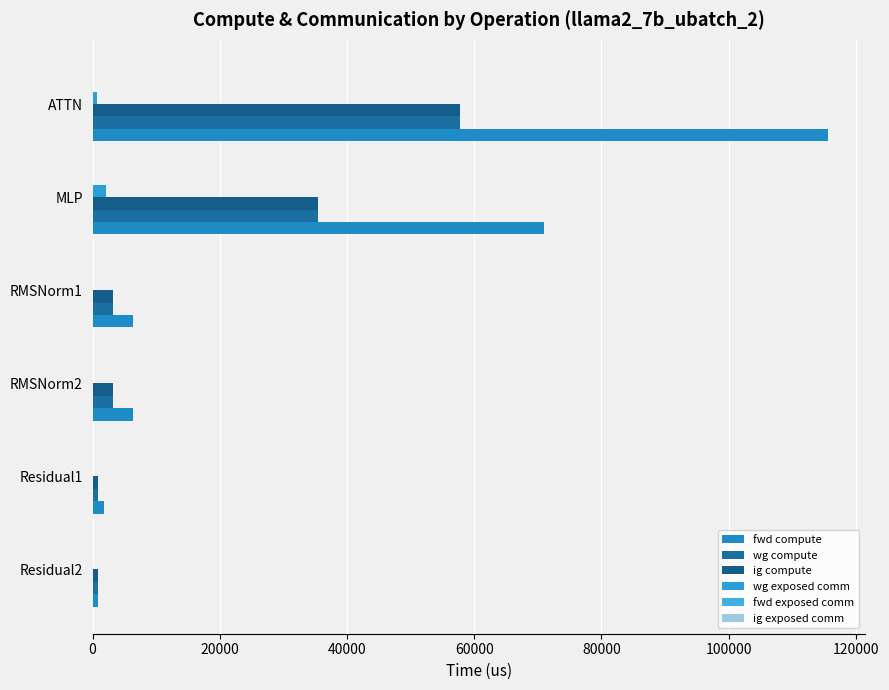

What is the value of the ig exposed comm bar at the 3rd from the left?

0.1